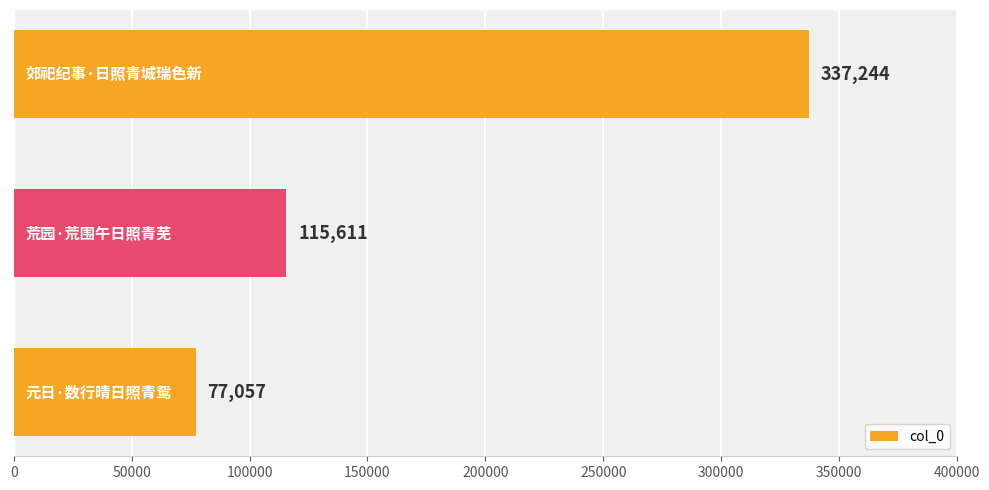

What is the smallest value displayed?

77057